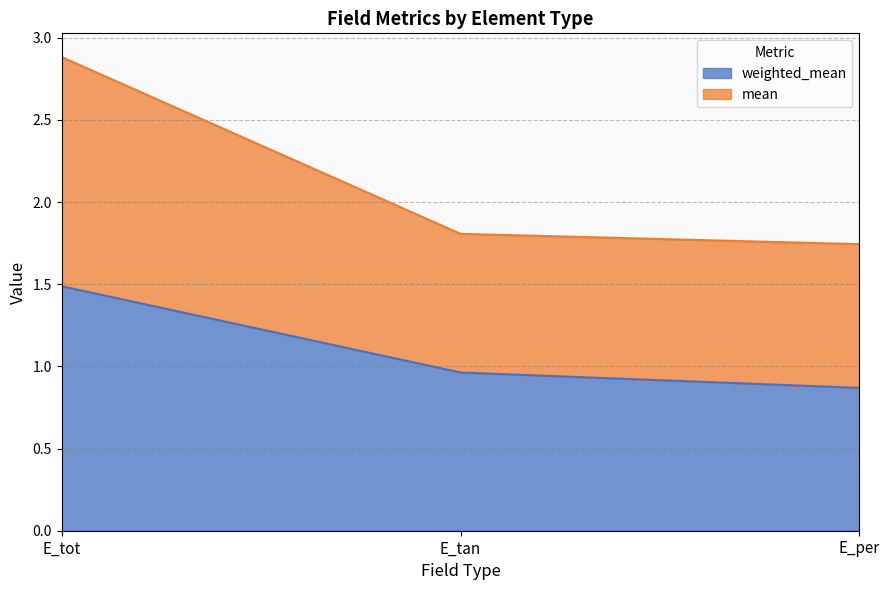

Which series has the widest spread of values?

mean